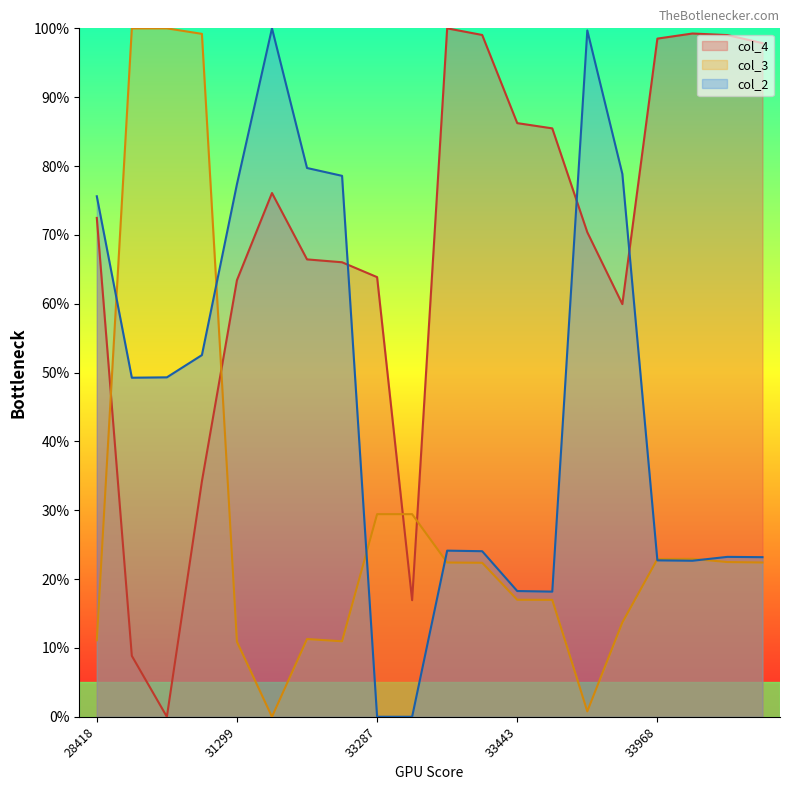

Where is the first local maximum for col_3?

30417